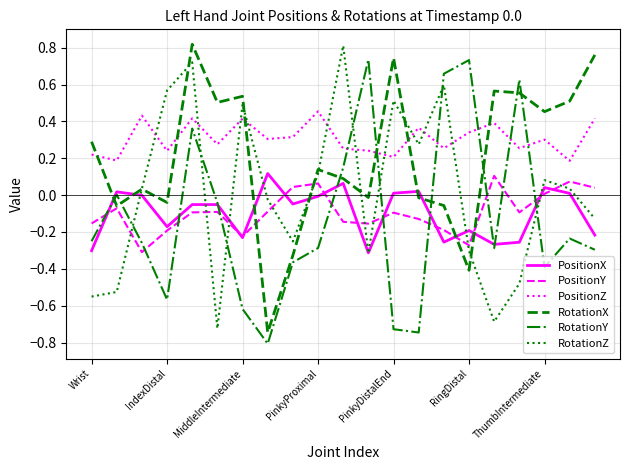

What is the minimum value shown in the chart?

-0.8